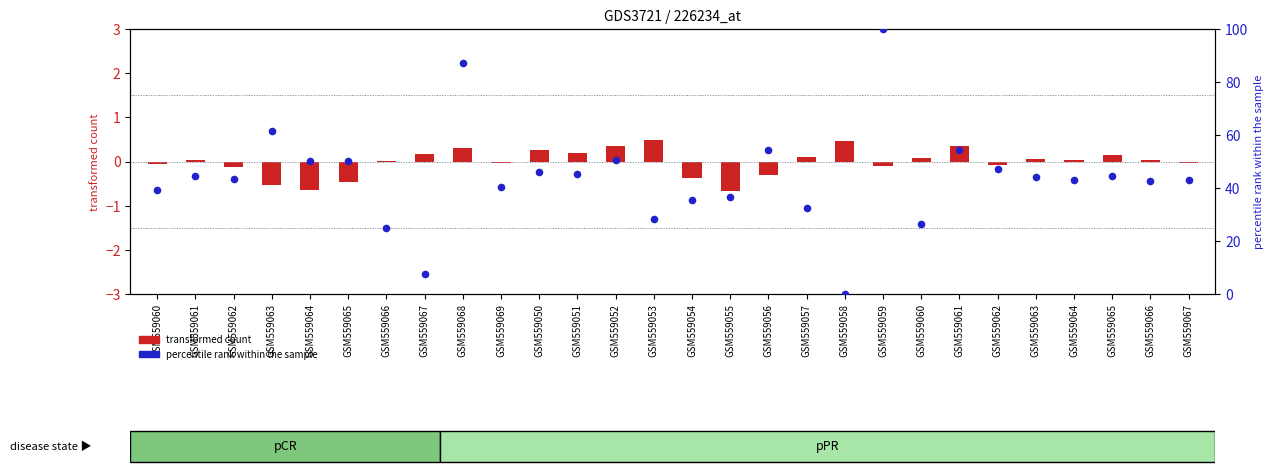

At which category is the sum across all series the highest?

GSM559059